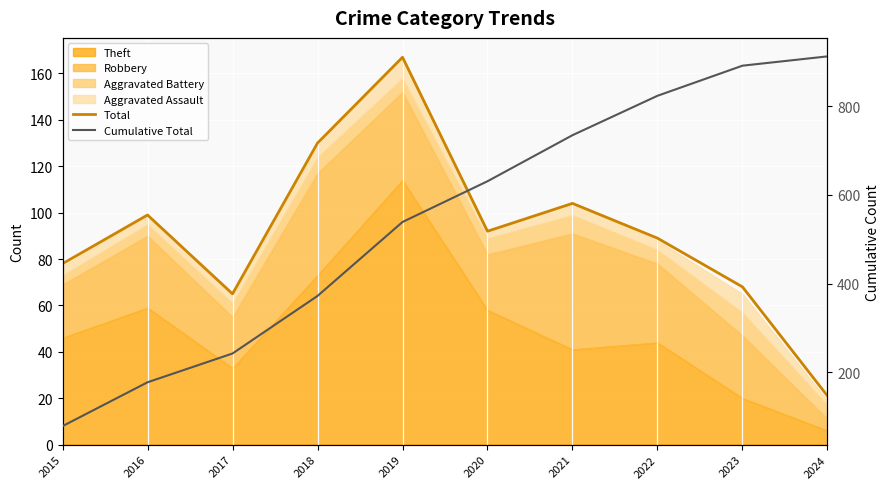

What is the minimum value for Total?

21